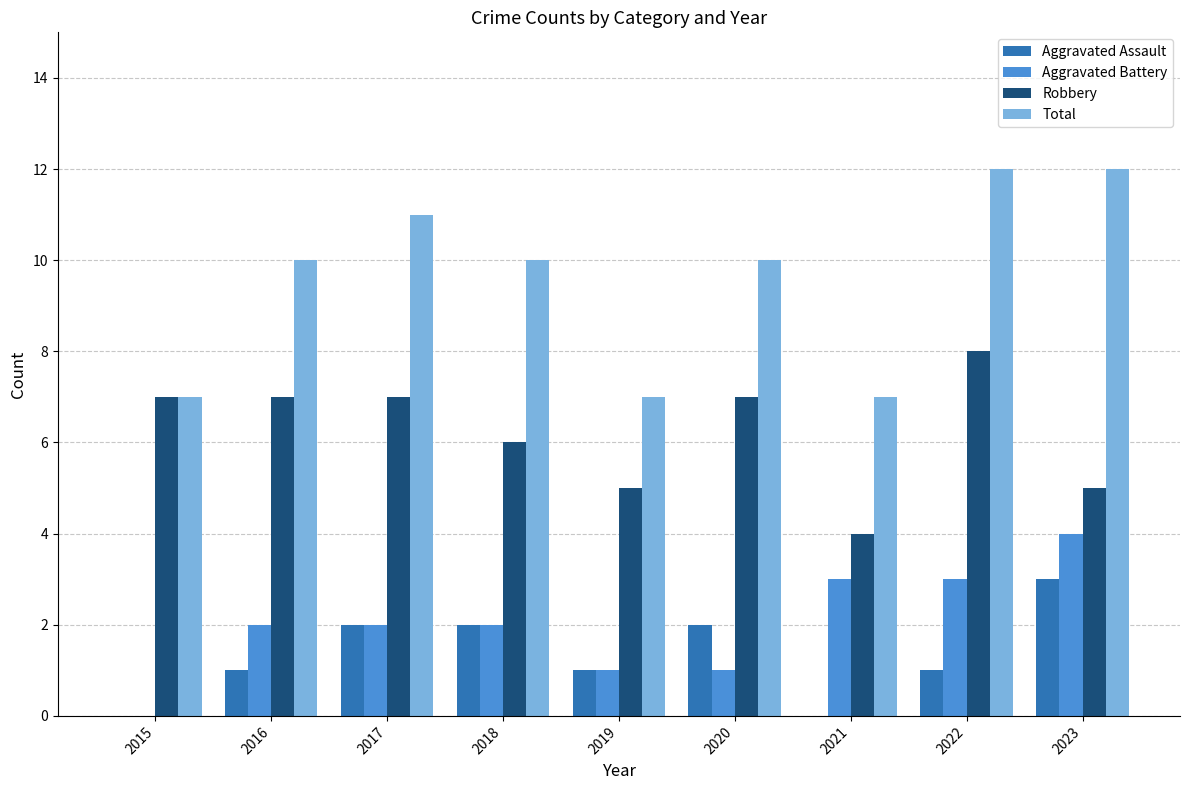

Which series has the largest total across all categories?

Total